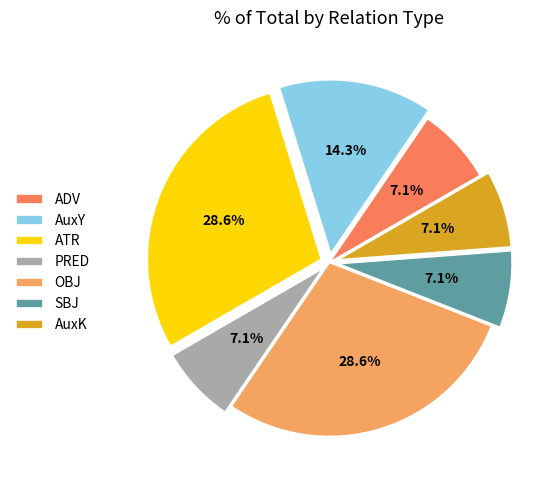

What is the smallest slice in the pie chart?

ADV